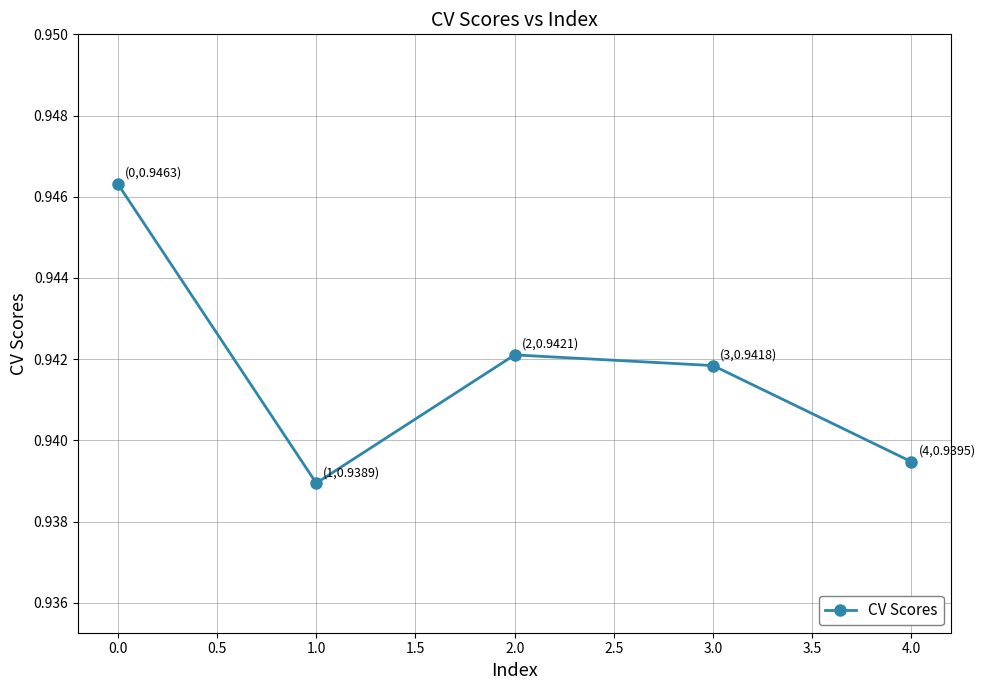

Which has a higher value, 3.0 or 1.0?

3.0